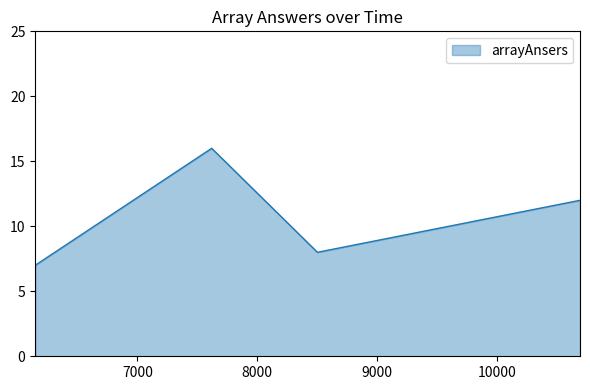

Does the chart display data point markers on the line(s)?

No